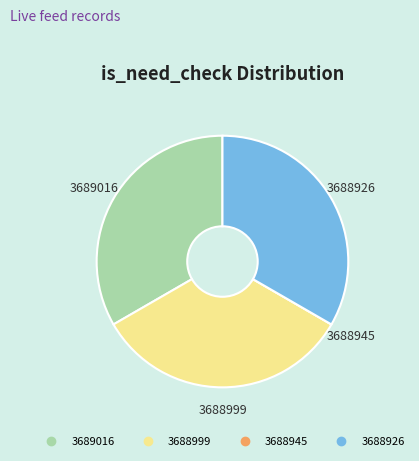

Is it true that 3688926 is 33% of the pie?

True